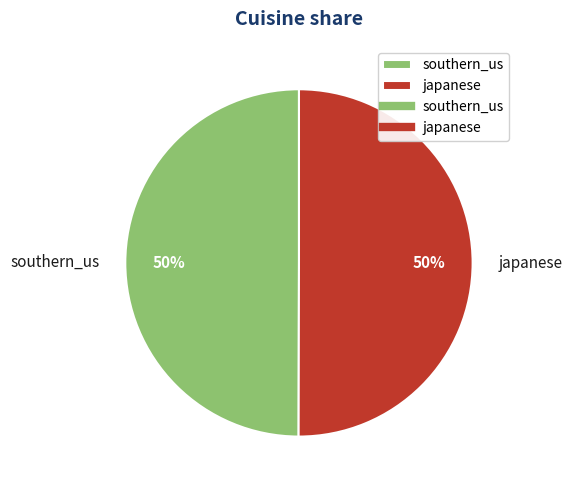

To the nearest percent, what is the average slice percentage?

50%